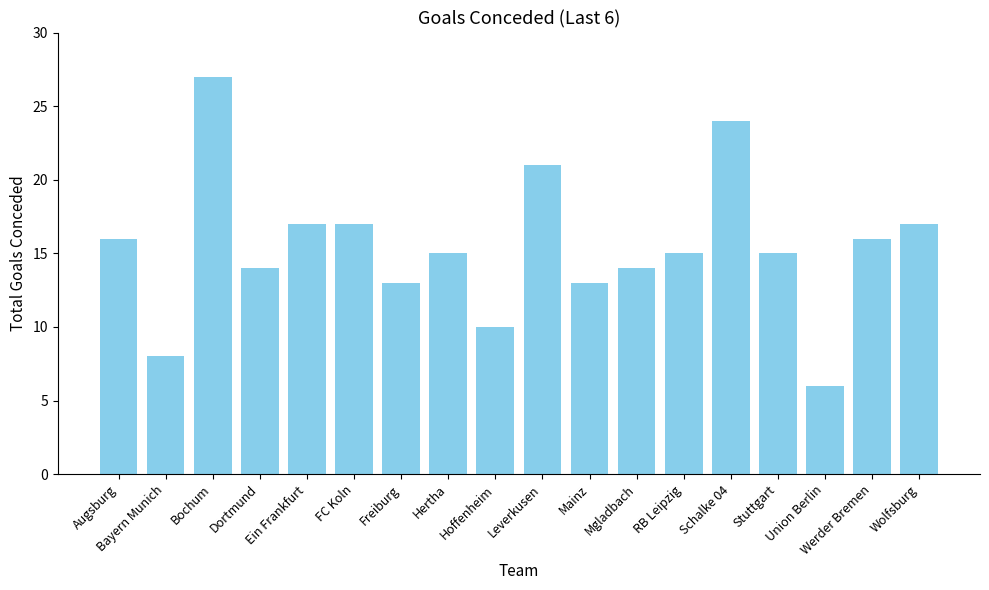

What is the greatest value displayed?

27